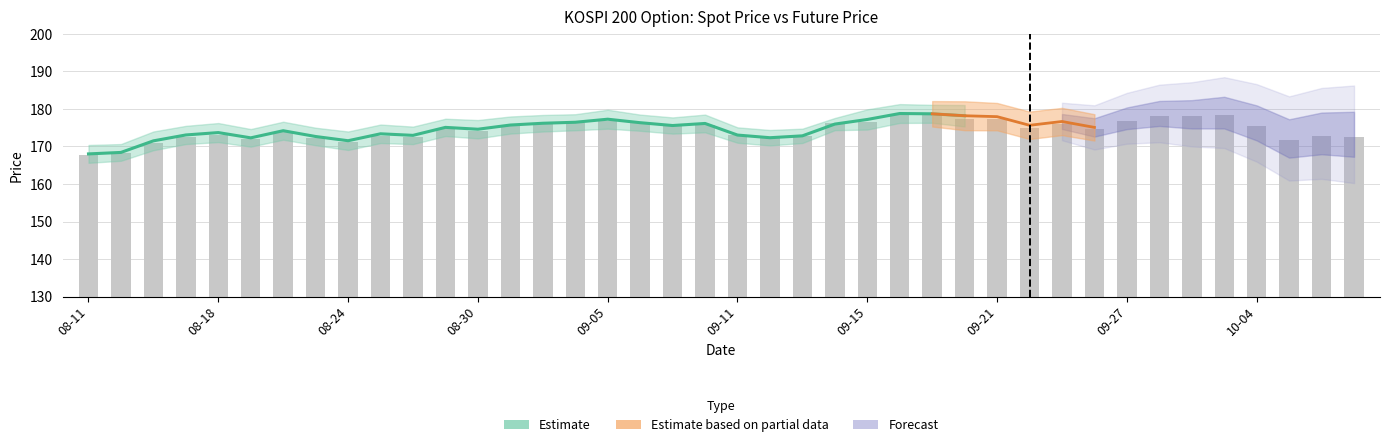

What is the sum of all values?

6980.2